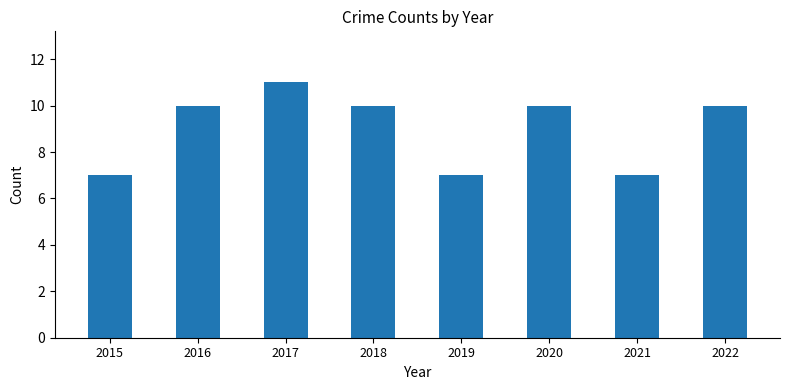

Is it true that the value at 2016 is 10?

True